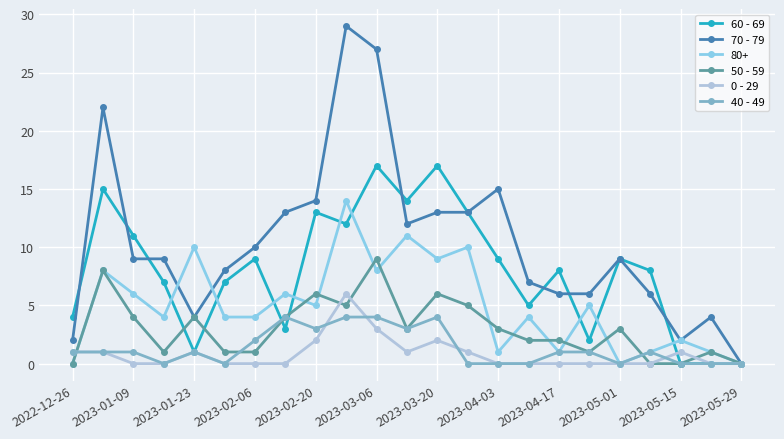

What are all the series names shown in the legend?

60 - 69, 70 - 79, 80+, 50 - 59, 0 - 29, 40 - 49